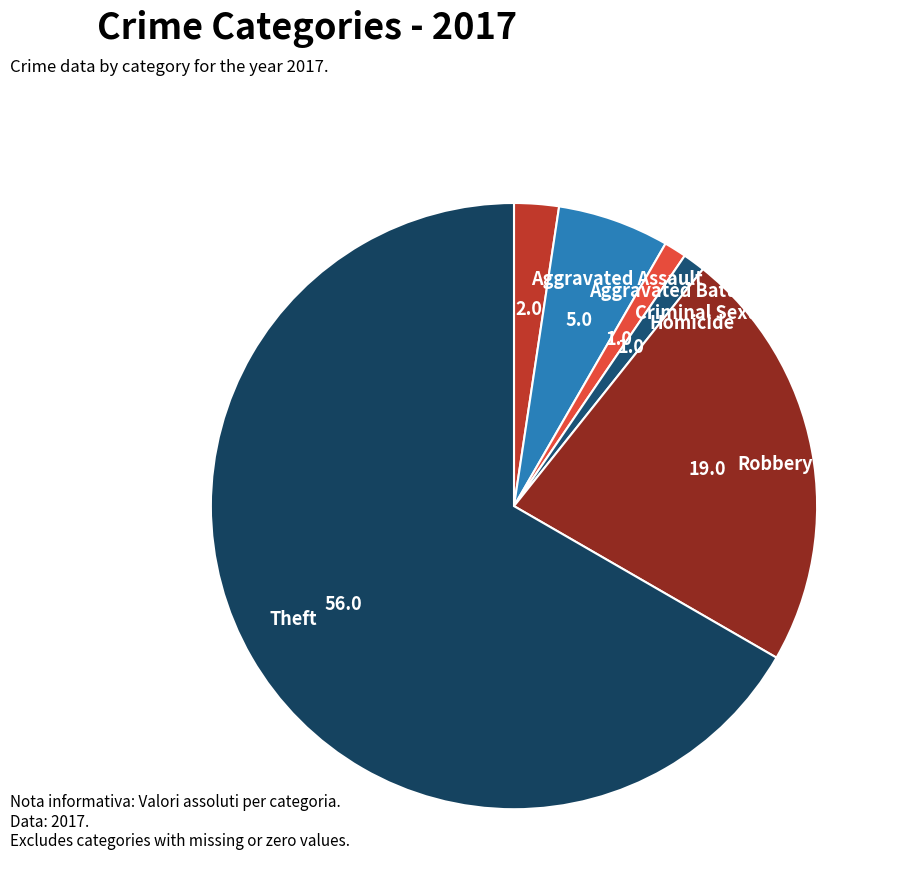

Count the number of slices in the pie.

6